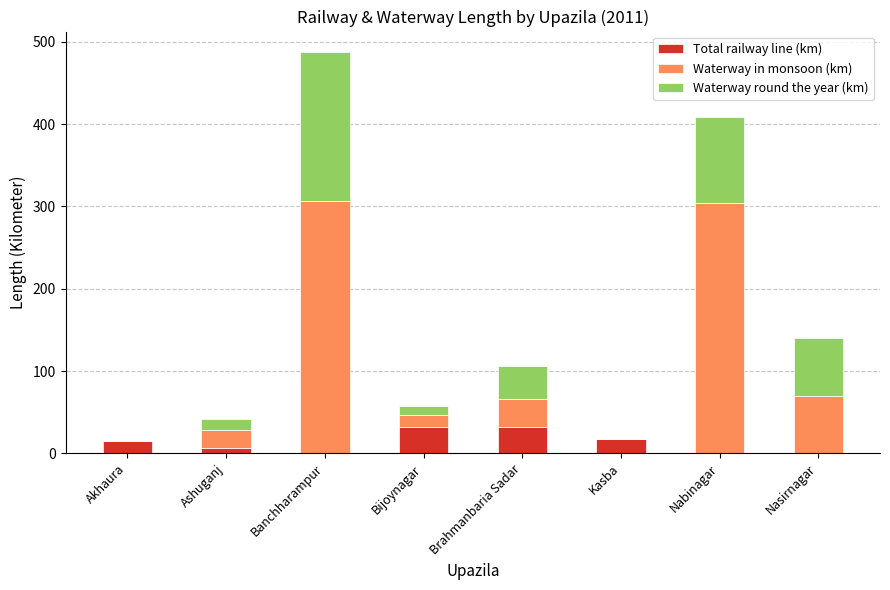

Reading right to left, transcribe the values for Total railway line (km).

Nasirnagar=0.0	Nabinagar=0.0	Kasba=18.0	Brahmanbaria Sadar=32.0	Bijoynagar=32.0	Banchharampur=0.0	Ashuganj=7.0	Akhaura=14.5